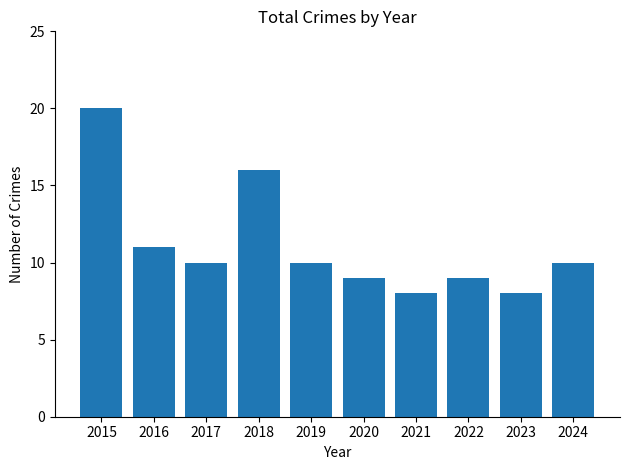

How many distinct data groups are displayed?

1